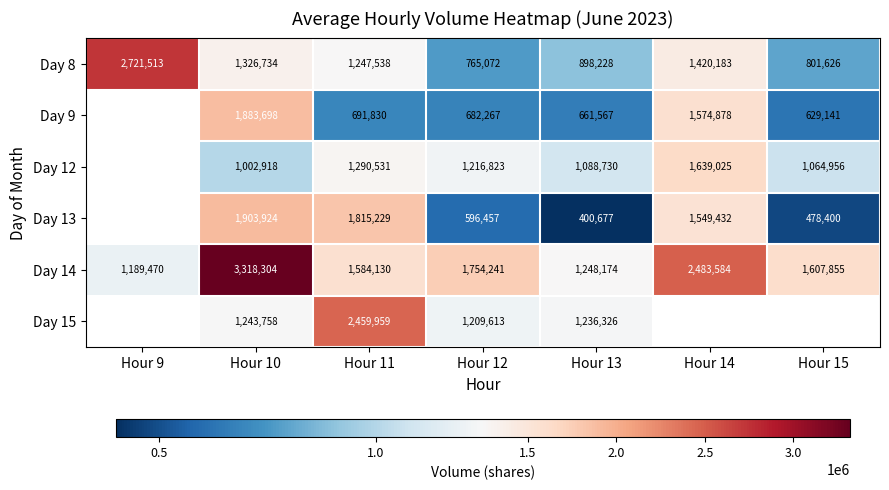

What is the difference between the maximum and minimum values in the Day 14 series?

2128834